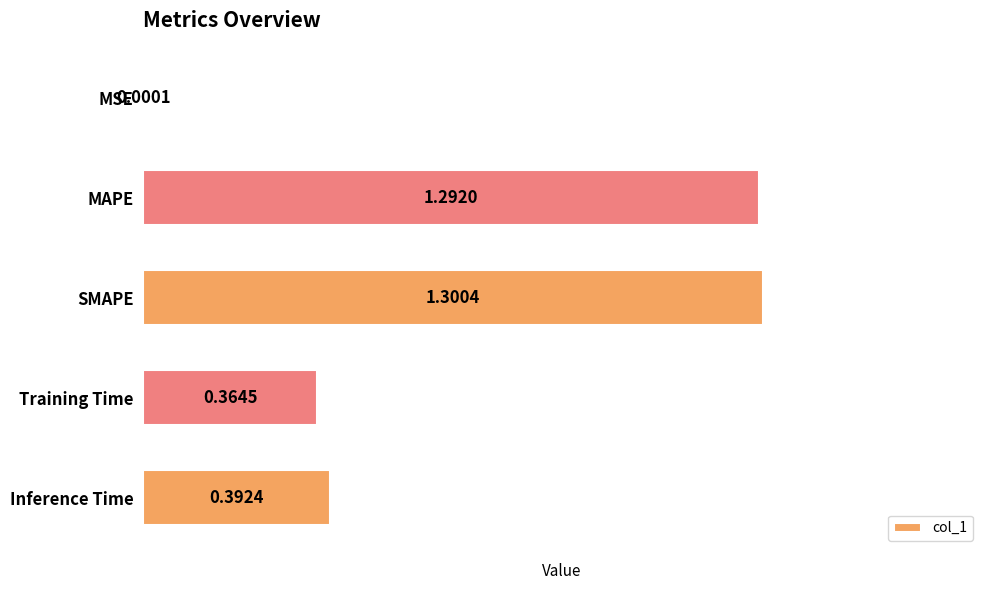

At which category does the chart reach its peak across all series?

SMAPE